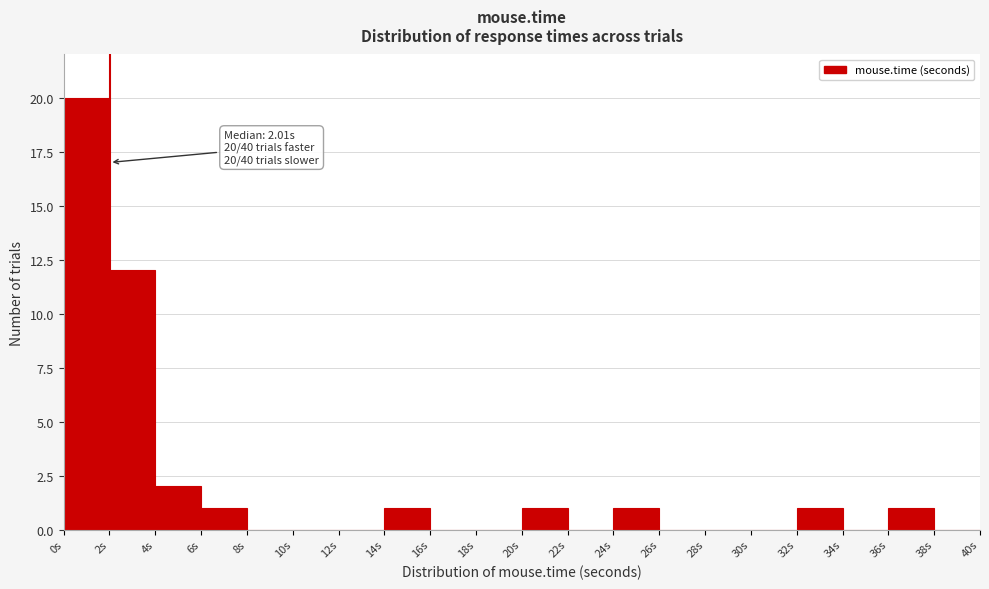

Over which range of the x-axis is the bar tallest?

0 to 2